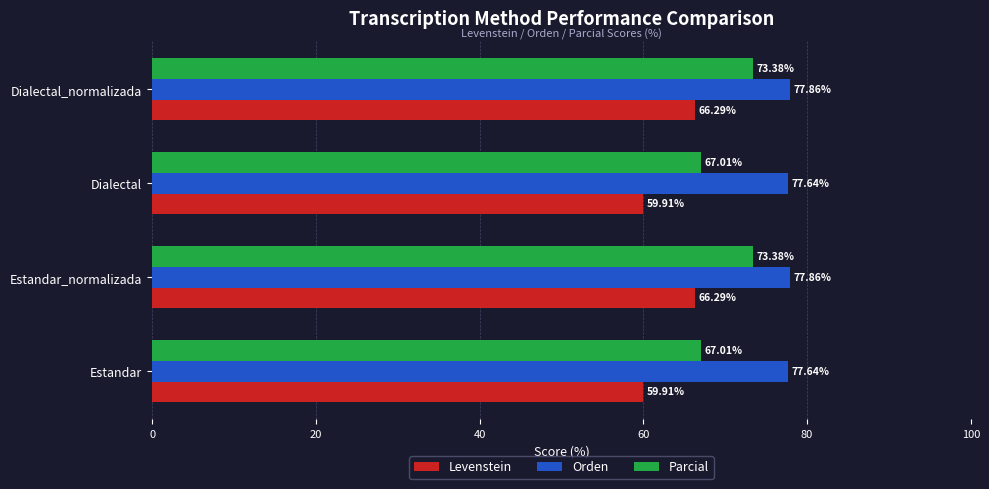

How many values in the Parcial series are below 73?

2